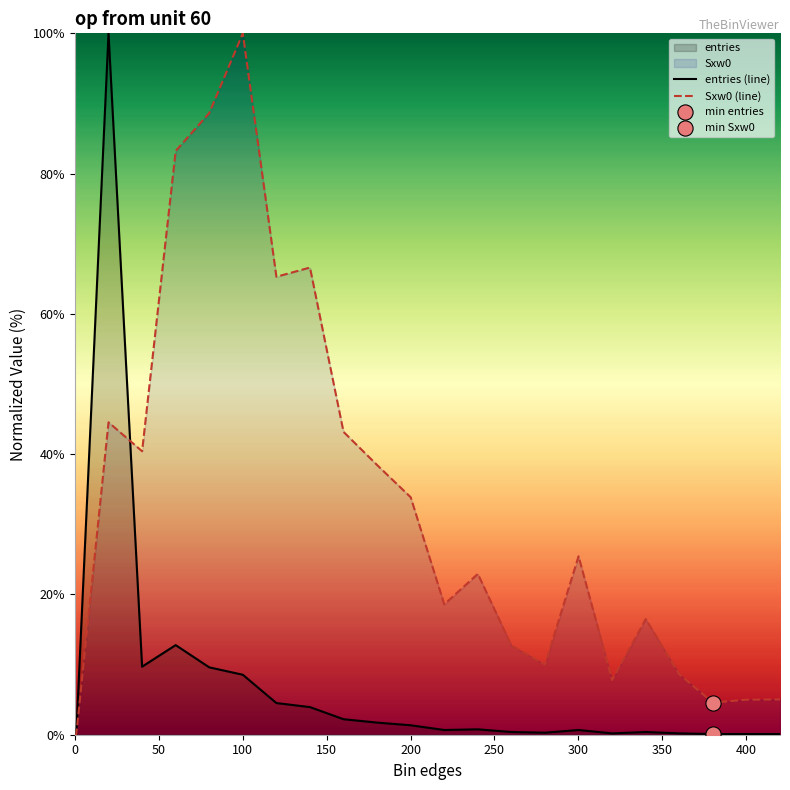

Which series has the largest total across all categories?

Sxw0 (line)